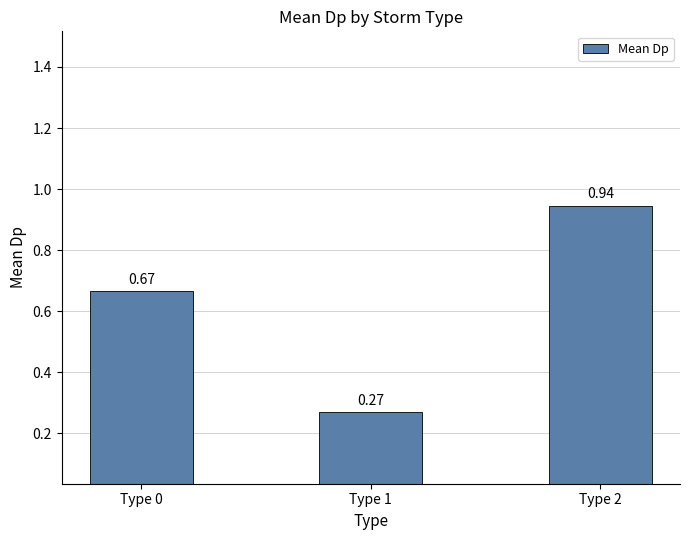

What is the average value?

0.6